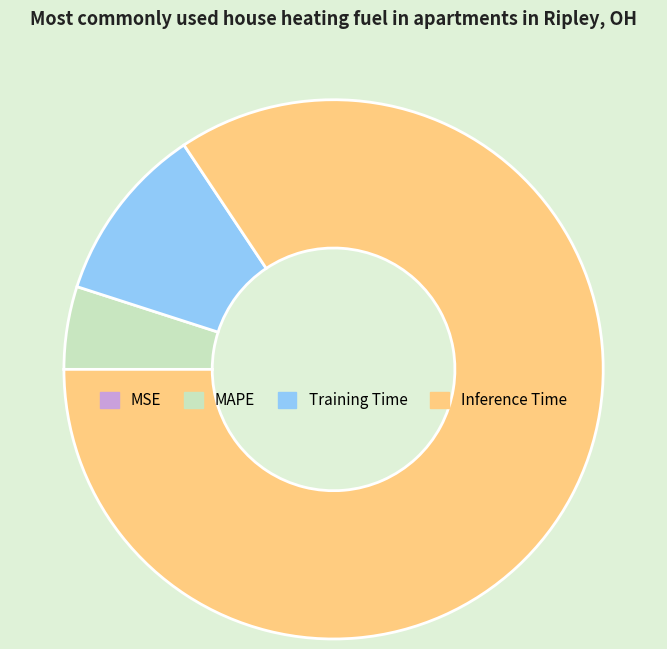

What is the majority slice?

Inference Time